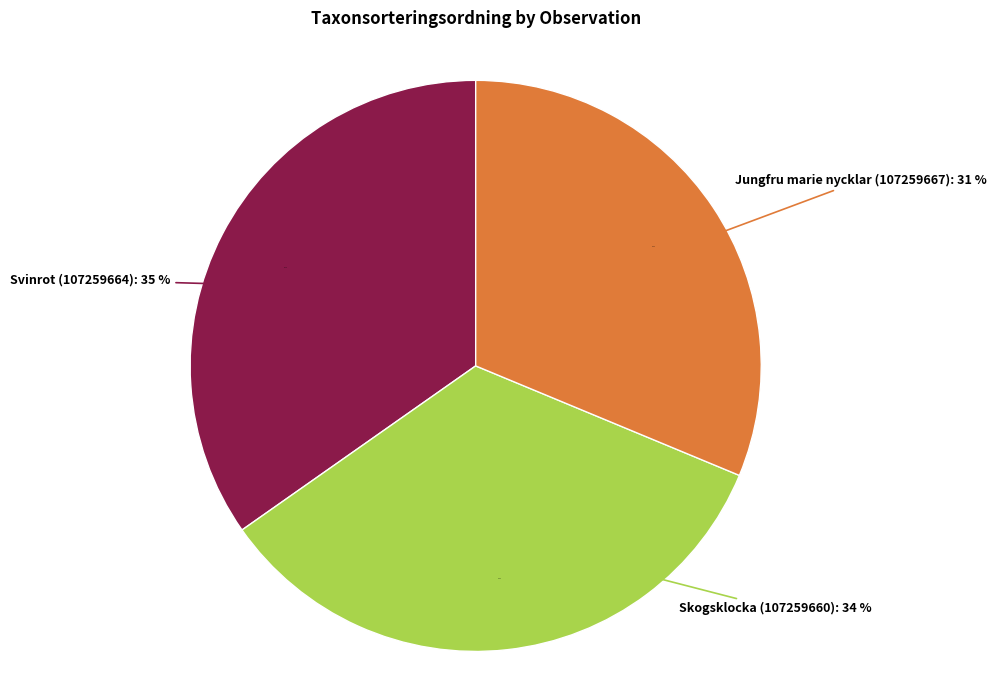

Count the number of slices in the pie.

3